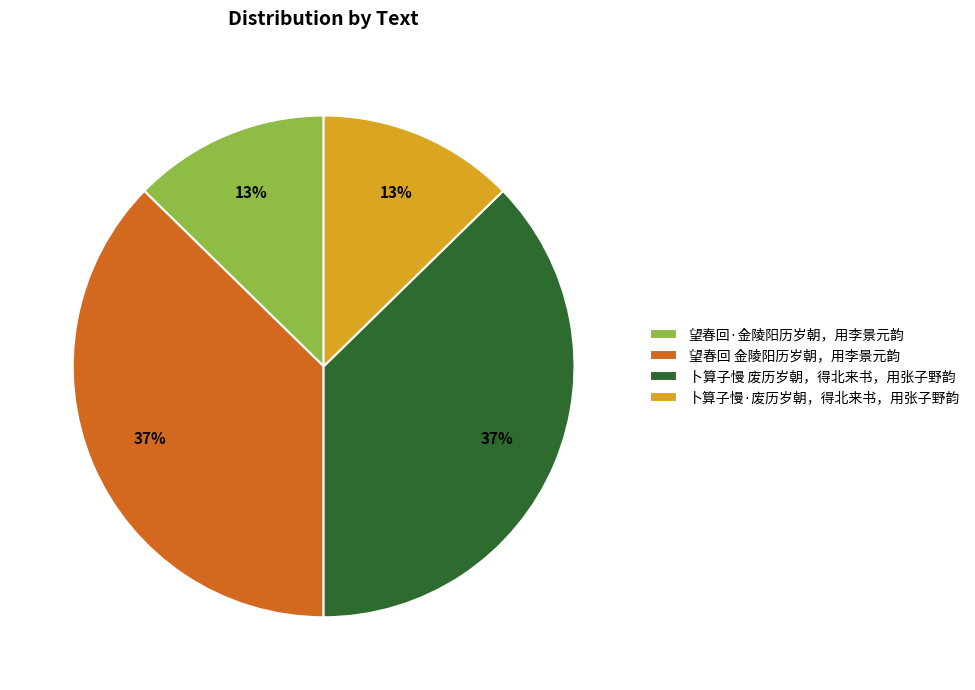

To the nearest percent, what is the combined percentage of 卜算子慢 废历岁朝，得北来书，用张子野韵 and 望春回·金陵阳历岁朝，用李景元韵?

50%